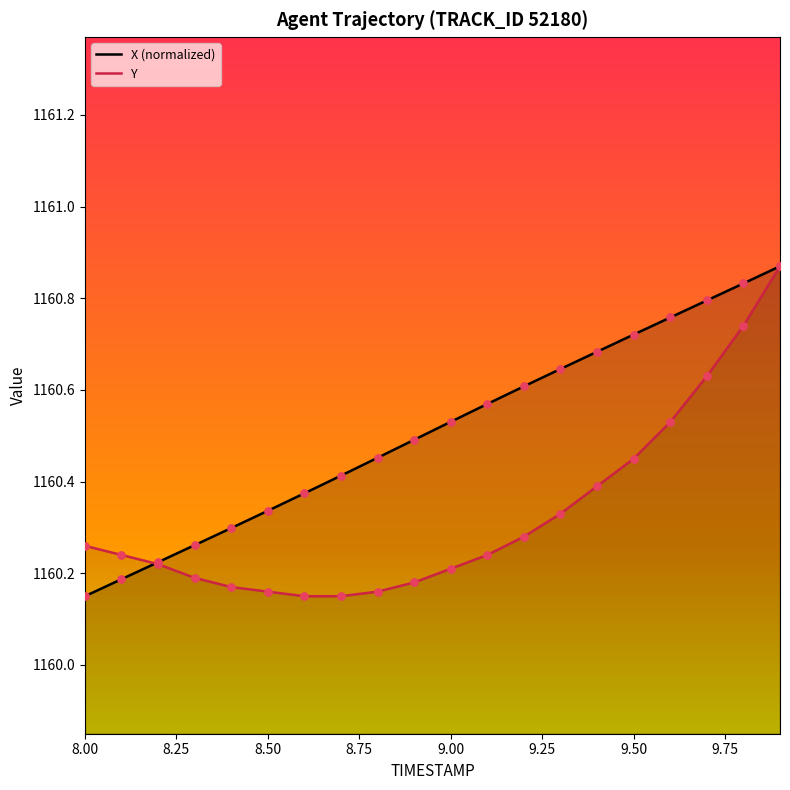

Which series has the largest Y range (max minus min)?

X